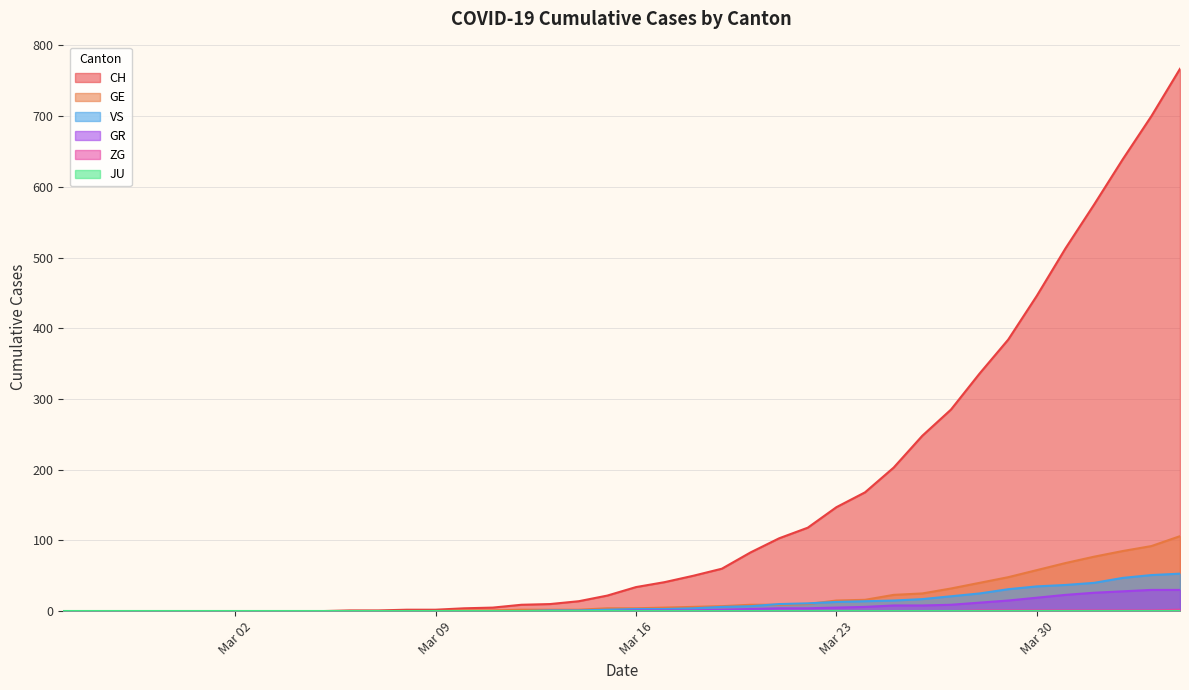

How many lines are shown in the chart?

6